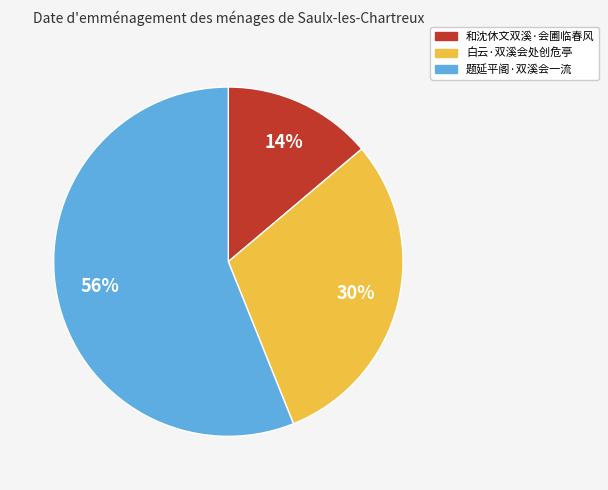

The 题延平阁·双溪会一流 slice represents 48% of the pie. True or false?

False